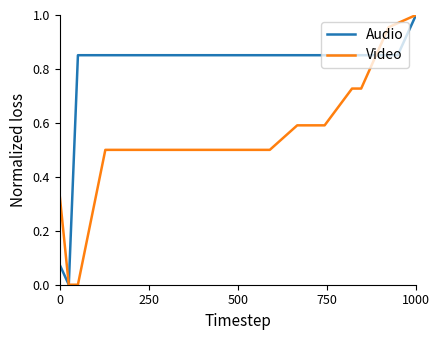

At how many categories does at least one series exceed 0?

39